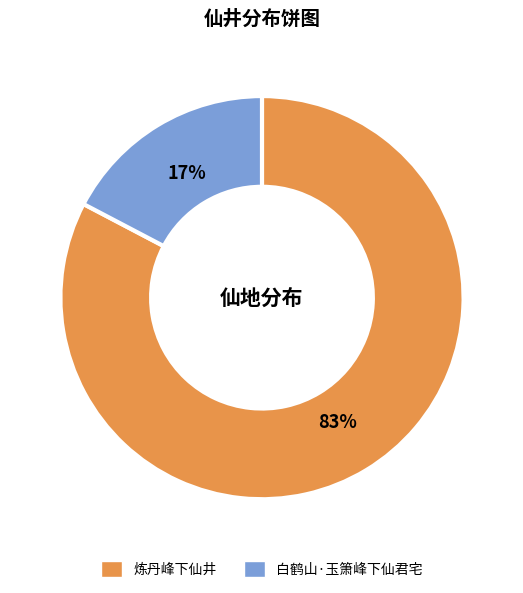

Combined, do 白鹤山·玉箫峰下仙君宅 and 炼丹峰下仙井 account for over 50%?

Yes